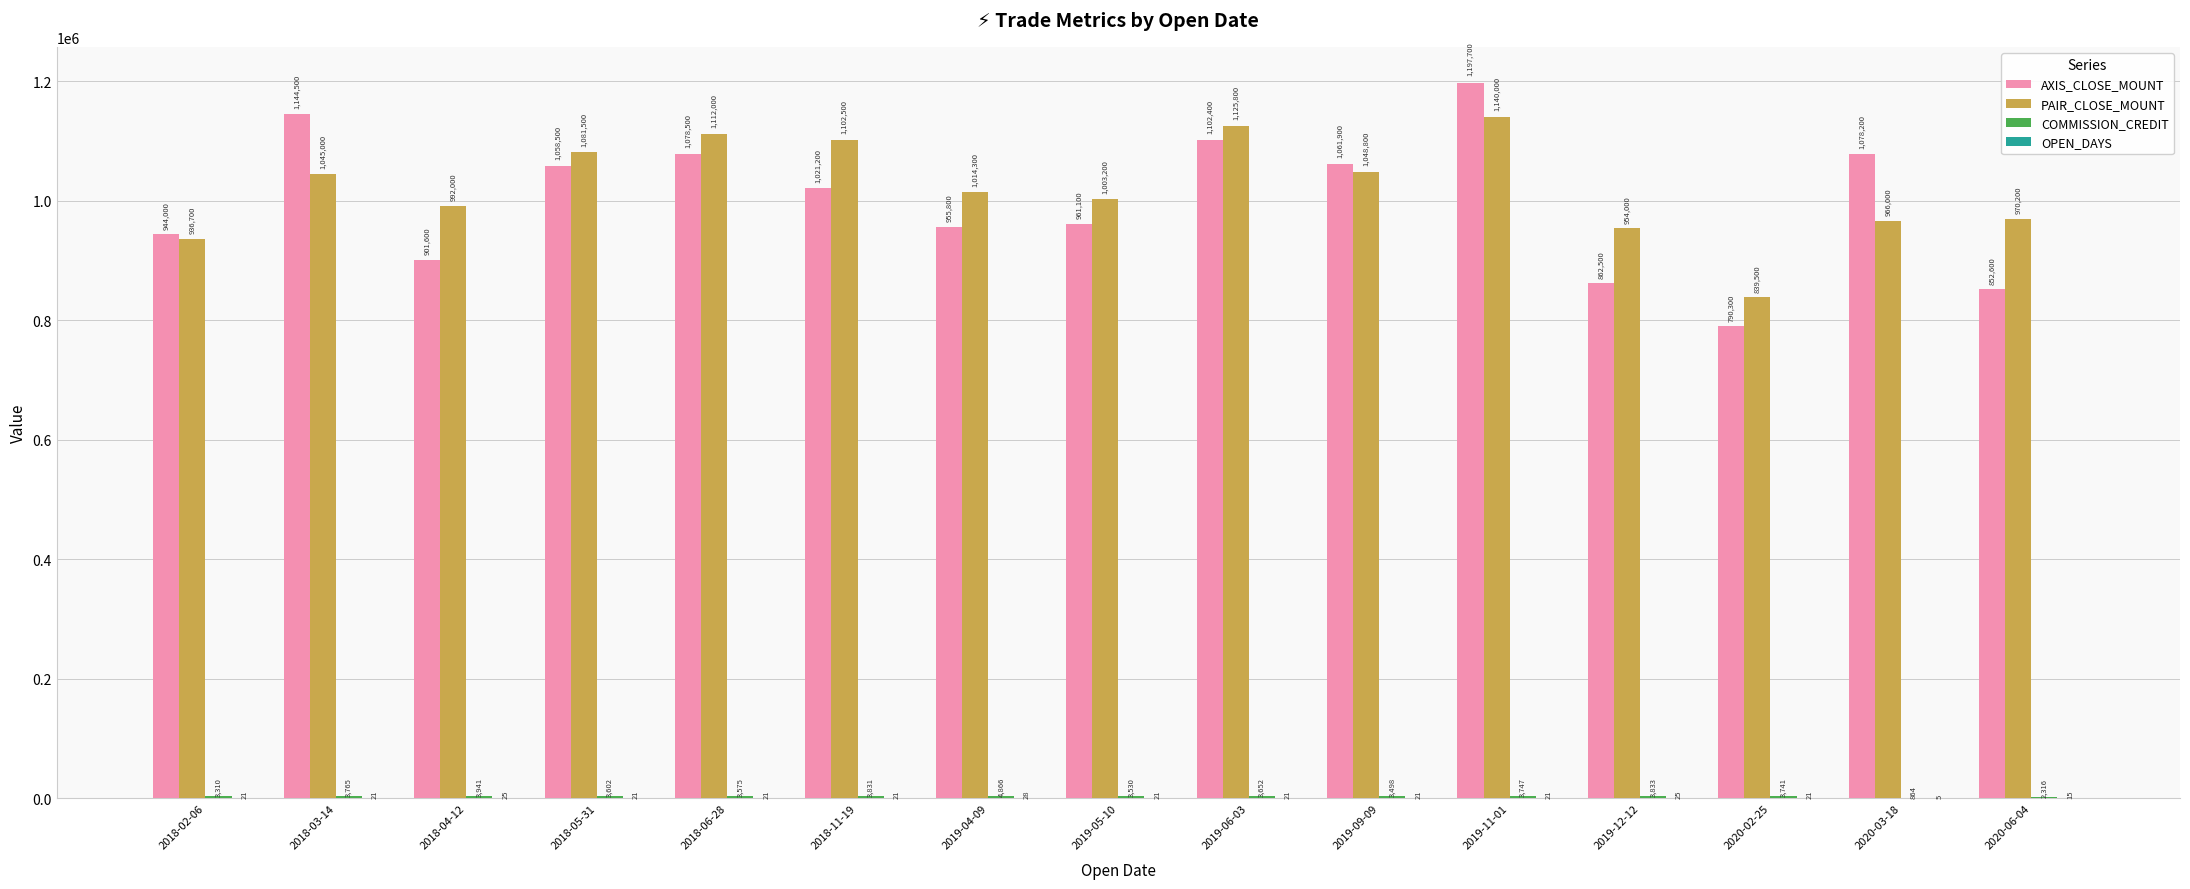

The AXIS_CLOSE_MOUNT series shows 1102400 at 2019-06-03. True or false?

True